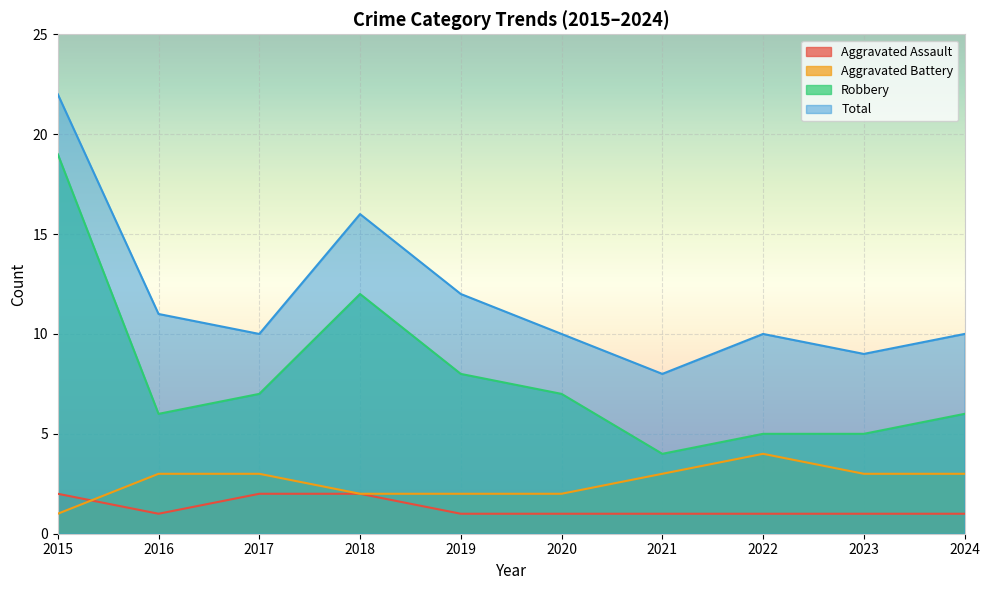

Reading right to left, transcribe all the data shown in this chart.

Aggravated Assault: 2024=1	2023=1	2022=1	2021=1	2020=1	2019=1	2018=2	2017=2	2016=1	2015=2
Aggravated Battery: 2024=3	2023=3	2022=4	2021=3	2020=2	2019=2	2018=2	2017=3	2016=3	2015=1
Robbery: 2024=6	2023=5	2022=5	2021=4	2020=7	2019=8	2018=12	2017=7	2016=6	2015=19
Total: 2024=10	2023=9	2022=10	2021=8	2020=10	2019=12	2018=16	2017=10	2016=11	2015=22